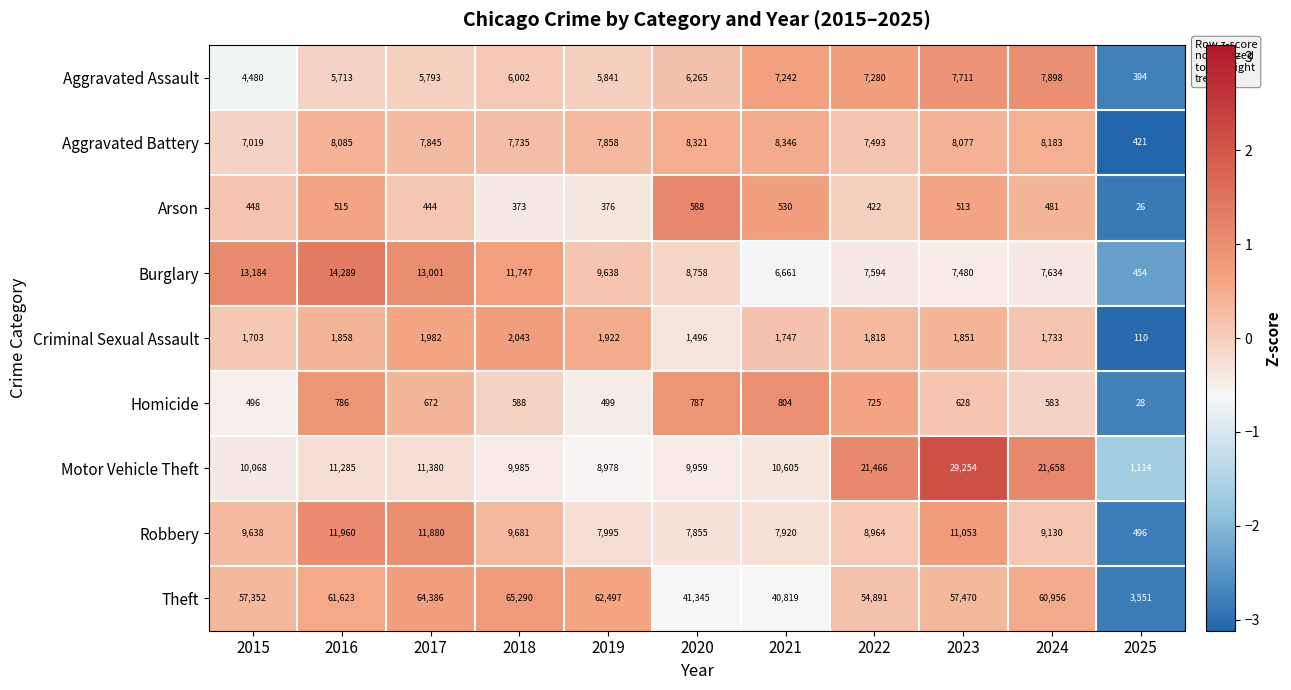

The Homicide series shows 628 at 2023. True or false?

True